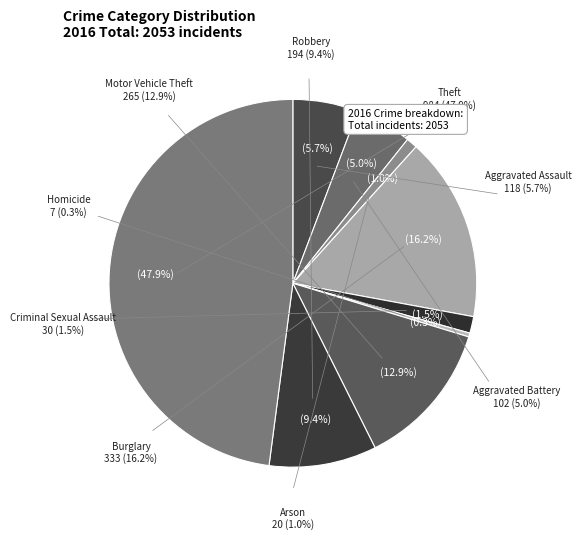

What is the total percentage of Burglary and Theft?

64.2%